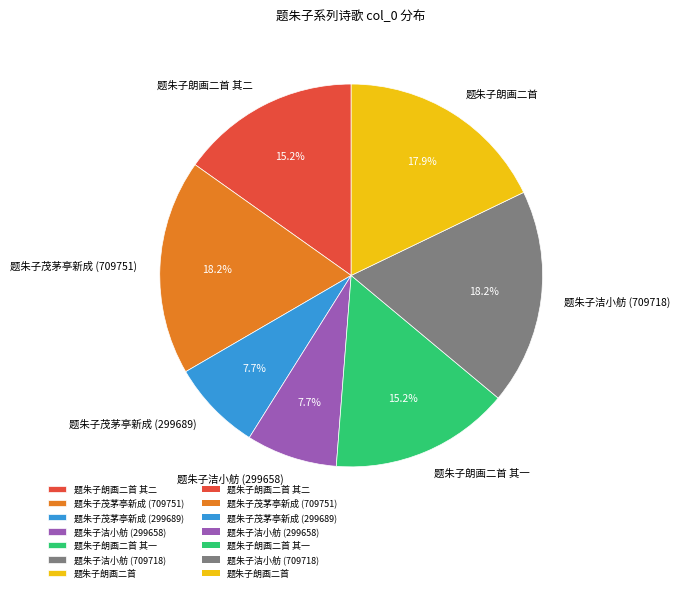

What portion of the pie excludes 题朱子朗画二首 其二?

84.8%